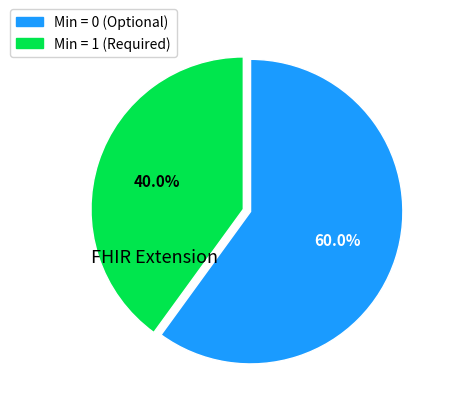

How many slices are in this pie chart?

2